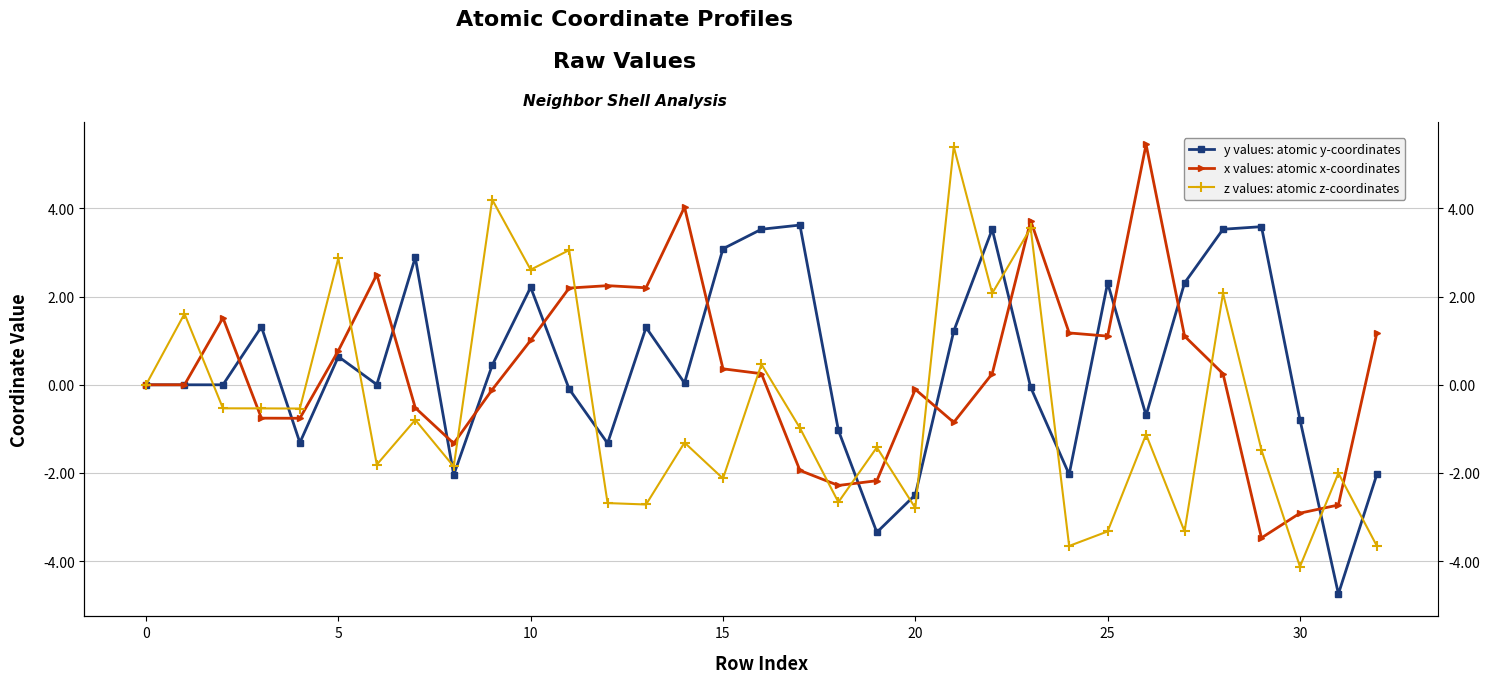

Which series has the largest range (max minus min)?

z values: atomic z-coordinates